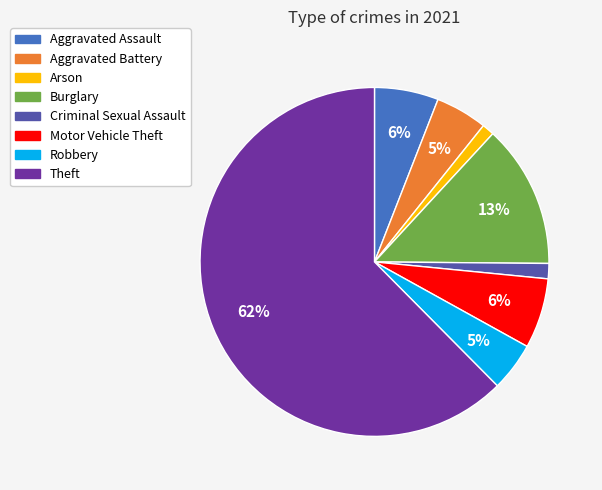

Which category has the biggest portion of the pie?

Theft